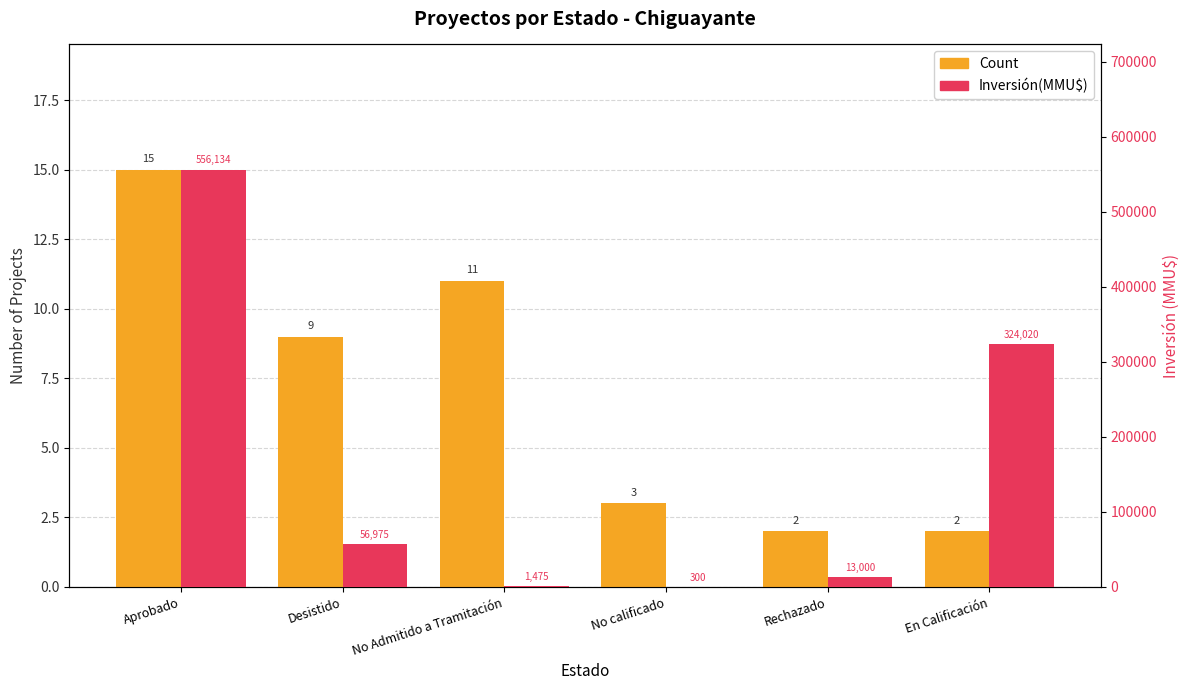

At which category is the sum across all series the highest?

Aprobado